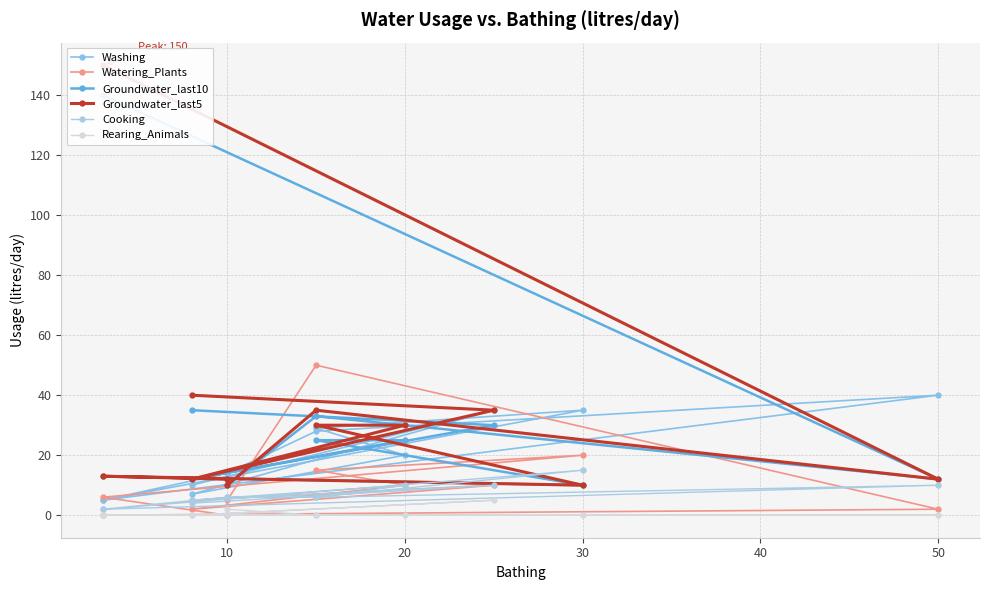

List the series in order of their peak value, highest first.

Groundwater_last5, Groundwater_last10, Watering_Plants, Washing, Cooking, Rearing_Animals